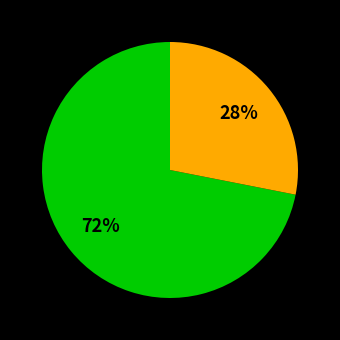

How many segments does this pie chart have?

2